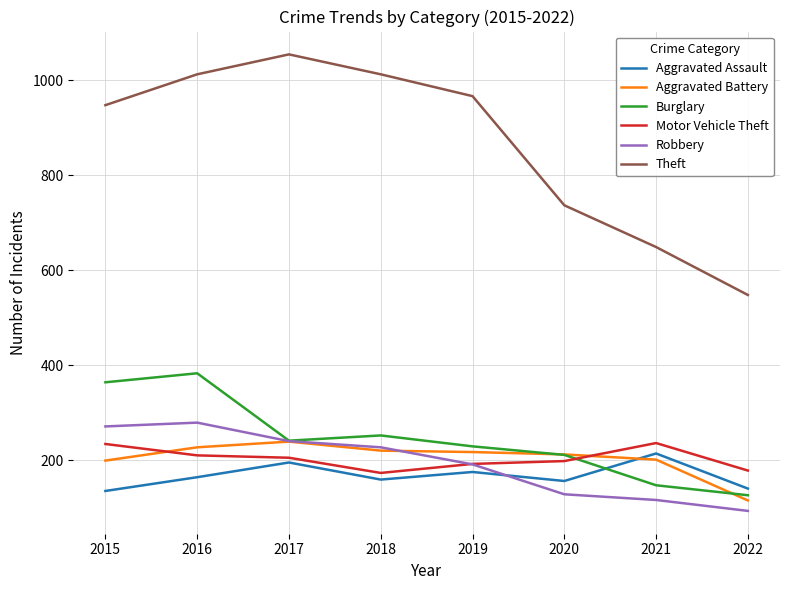

Is the value of Aggravated Assault at 2016 greater than the value of Motor Vehicle Theft at 2021?

No